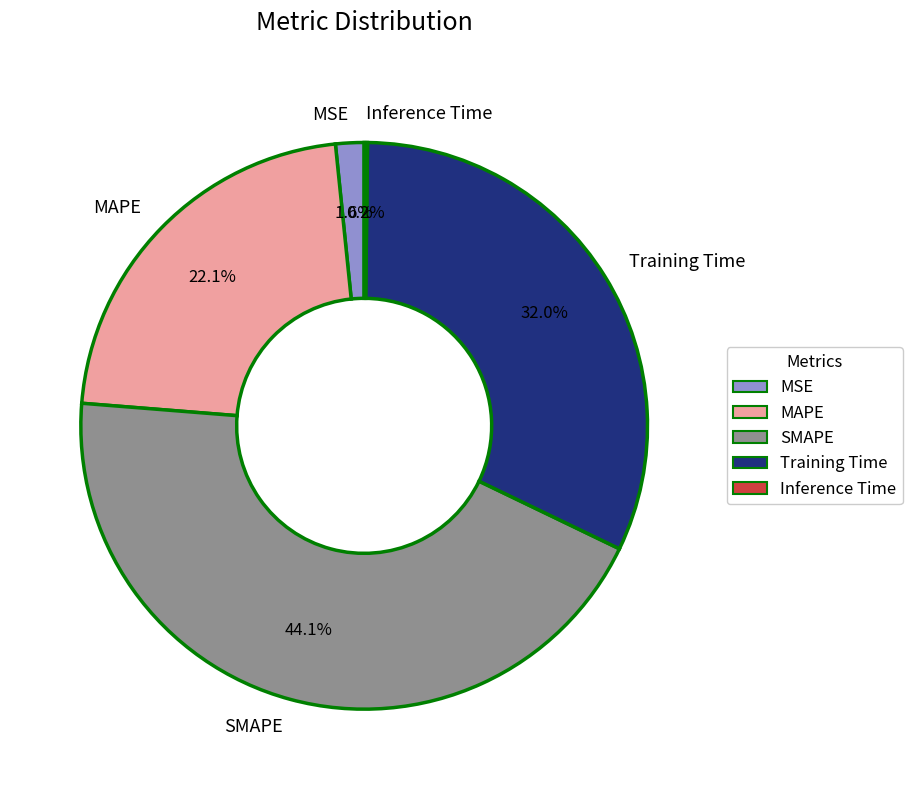

Is SMAPE the majority of the pie?

No